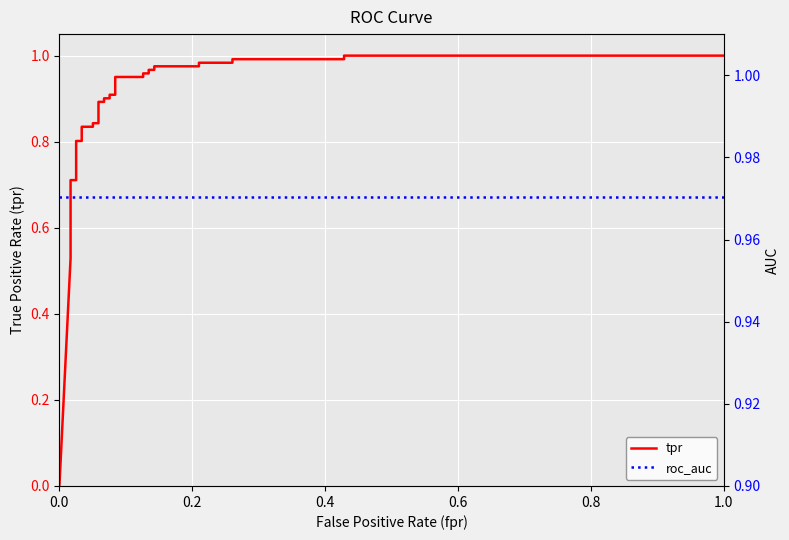

How many intersections are there between tpr and roc_auc?

1